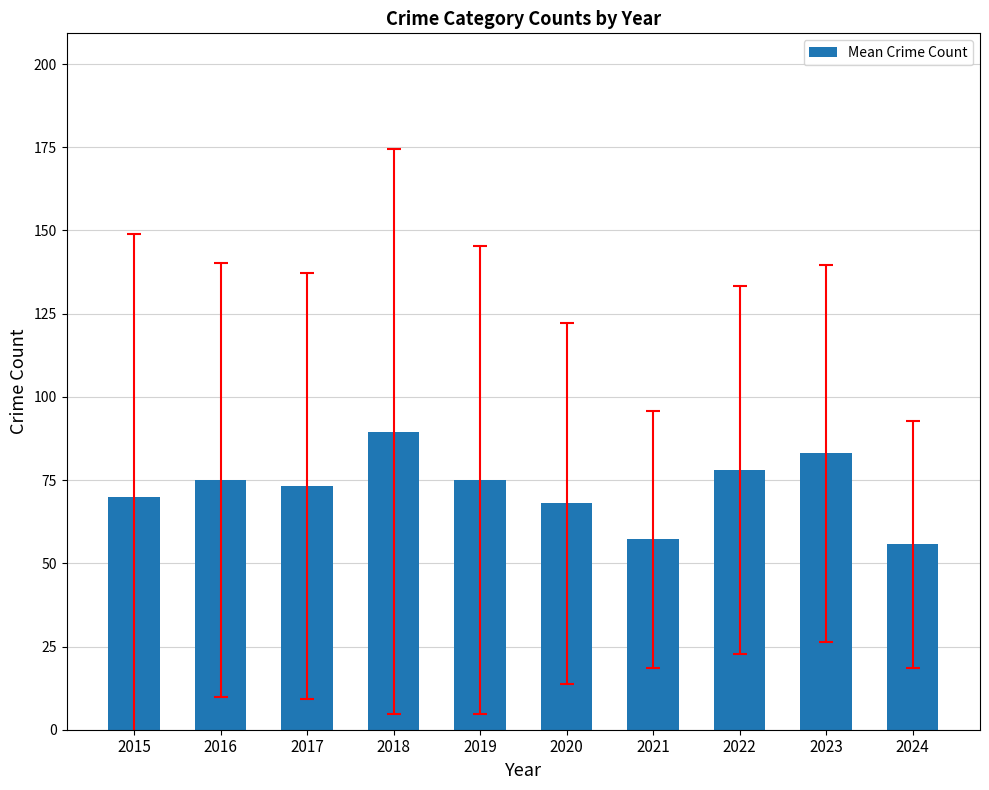

Read the value at 2016.

75.0